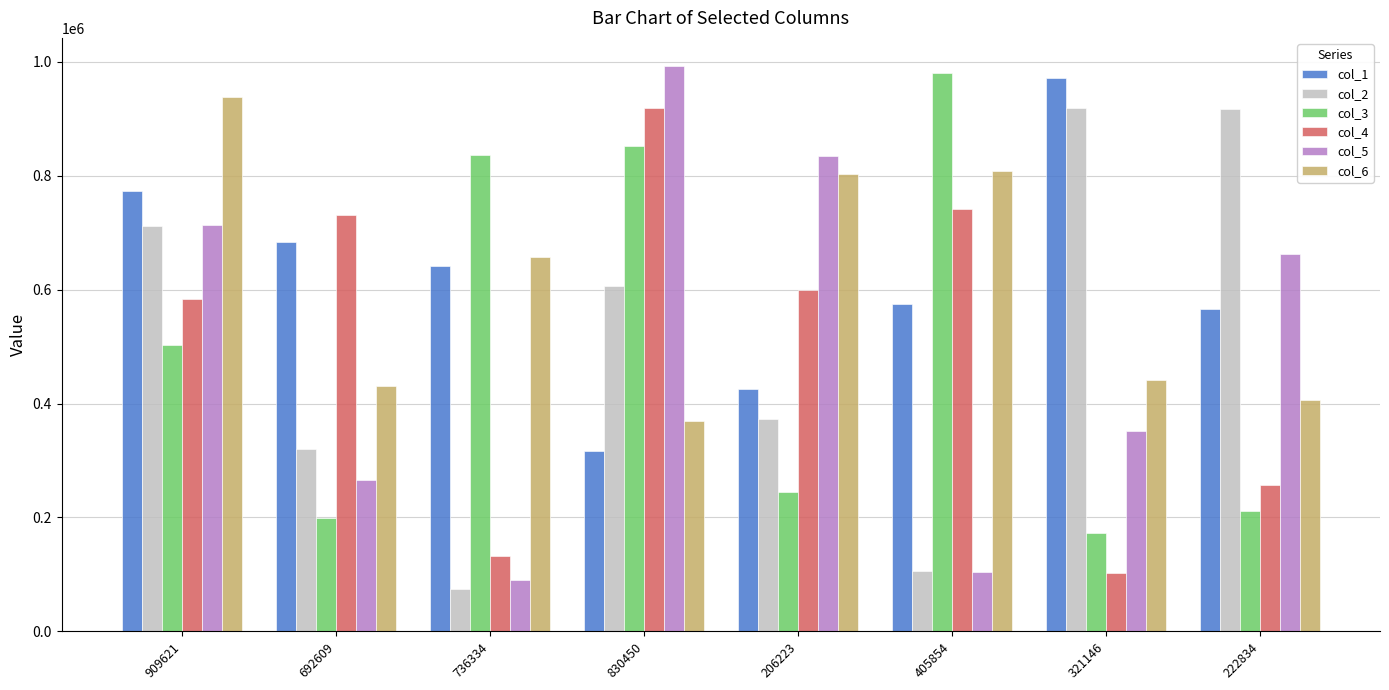

True or false: col_5 has a value of 143827 at 405854.

False